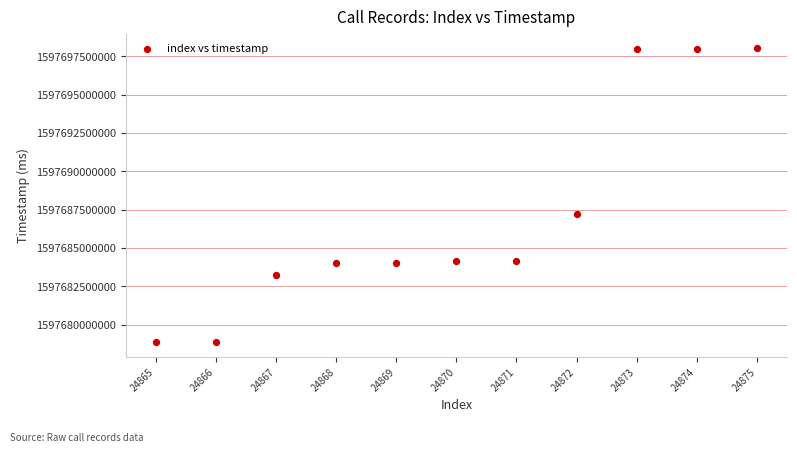

What is the range of Y values (max minus min)?

19152717